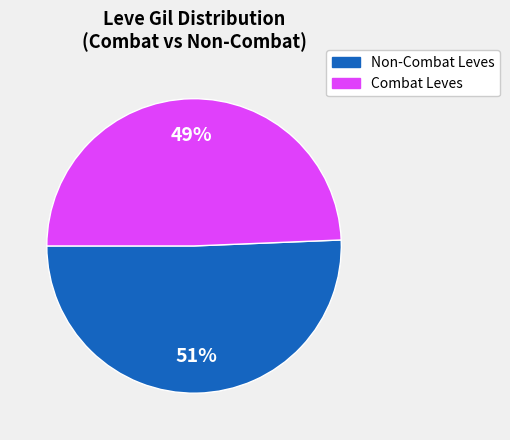

Does any single category account for the majority?

Yes